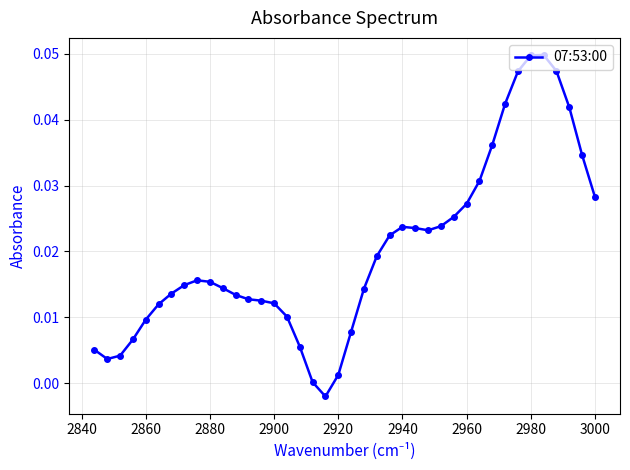

True or false: there are more than 2 points higher than both neighbors.

True